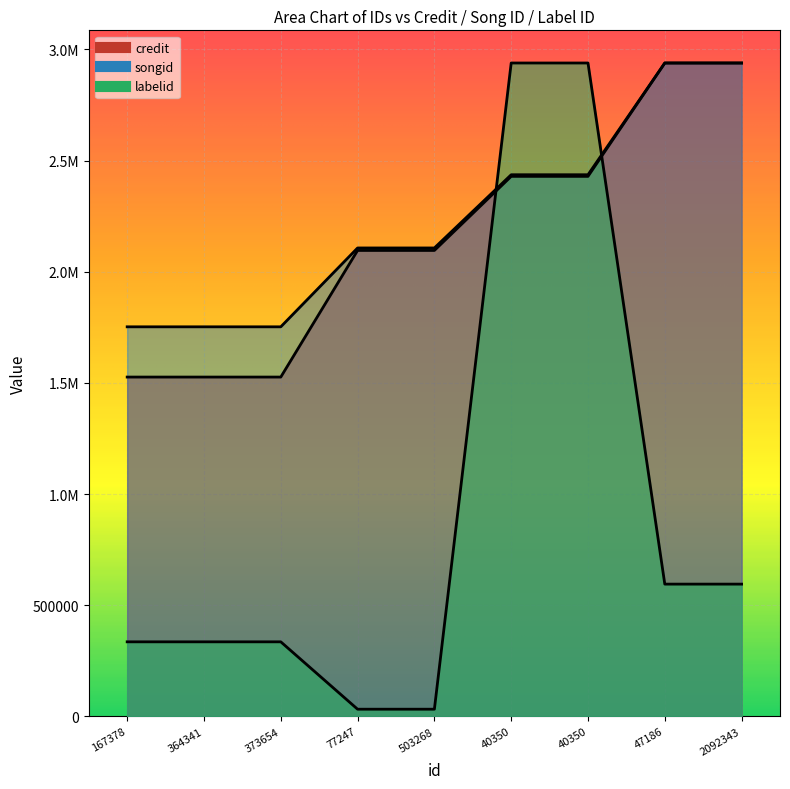

At which label is credit closest to 2232281?

77247